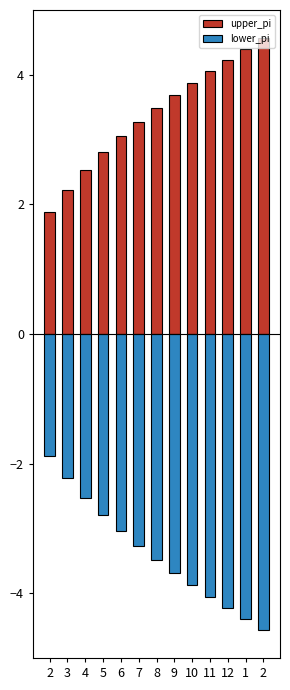

Is it true that upper_pi equals 3.9 at 10?

True